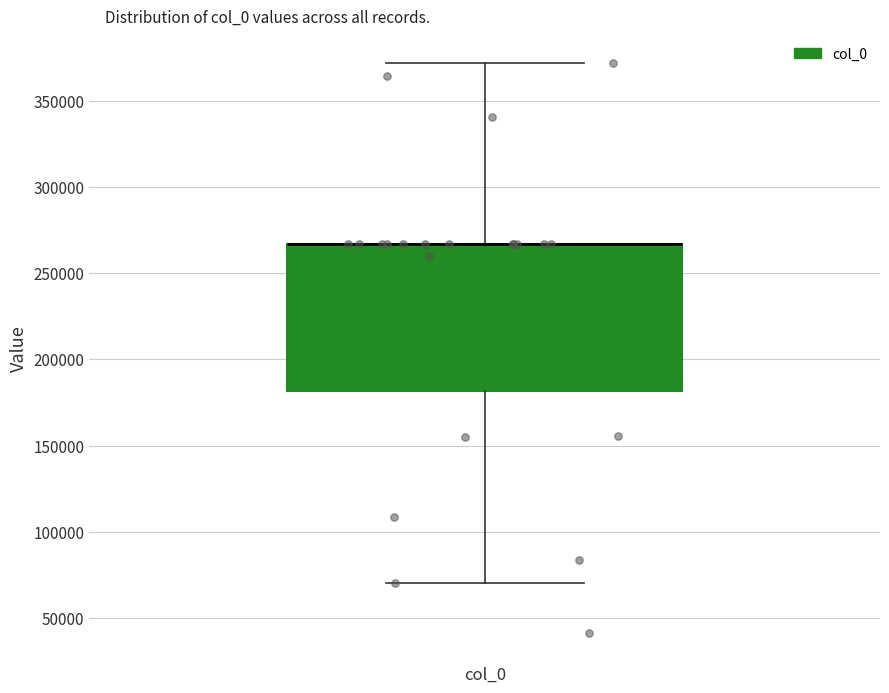

Read this box plot against the y-axis: the position of the median line, the range covered by the box, and the ends of both whiskers. The values are not printed on the chart, so give them approximately, as read against the axis.

median 265000 (drawn on the box's upper edge), box 180000 to 265000, whiskers 70000 to 370000